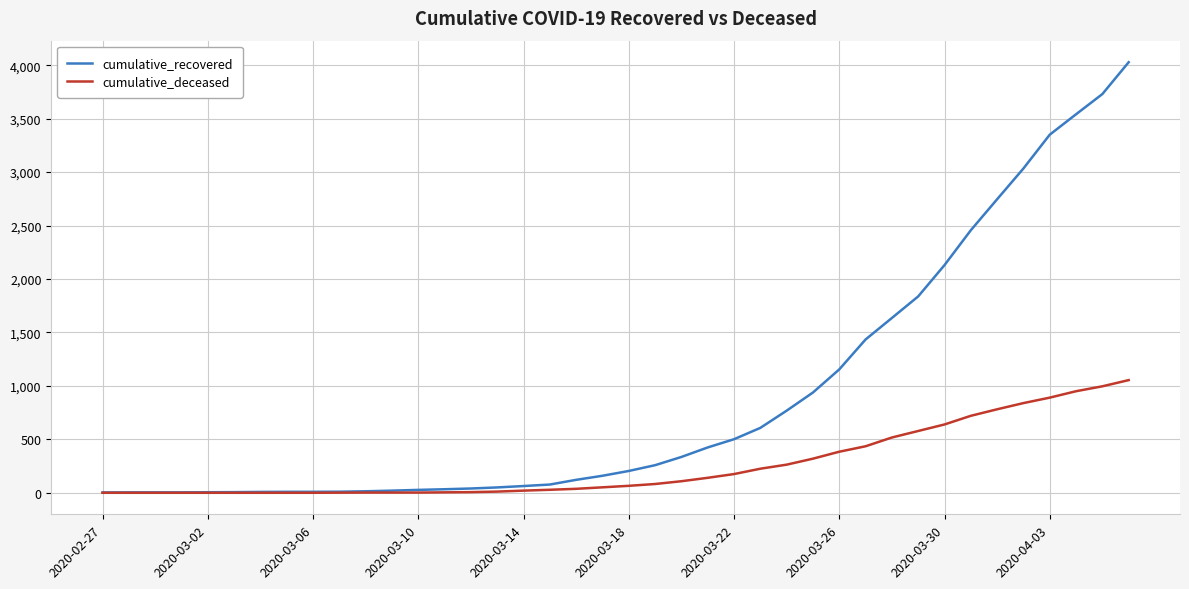

Which series has the widest spread of values?

cumulative_recovered